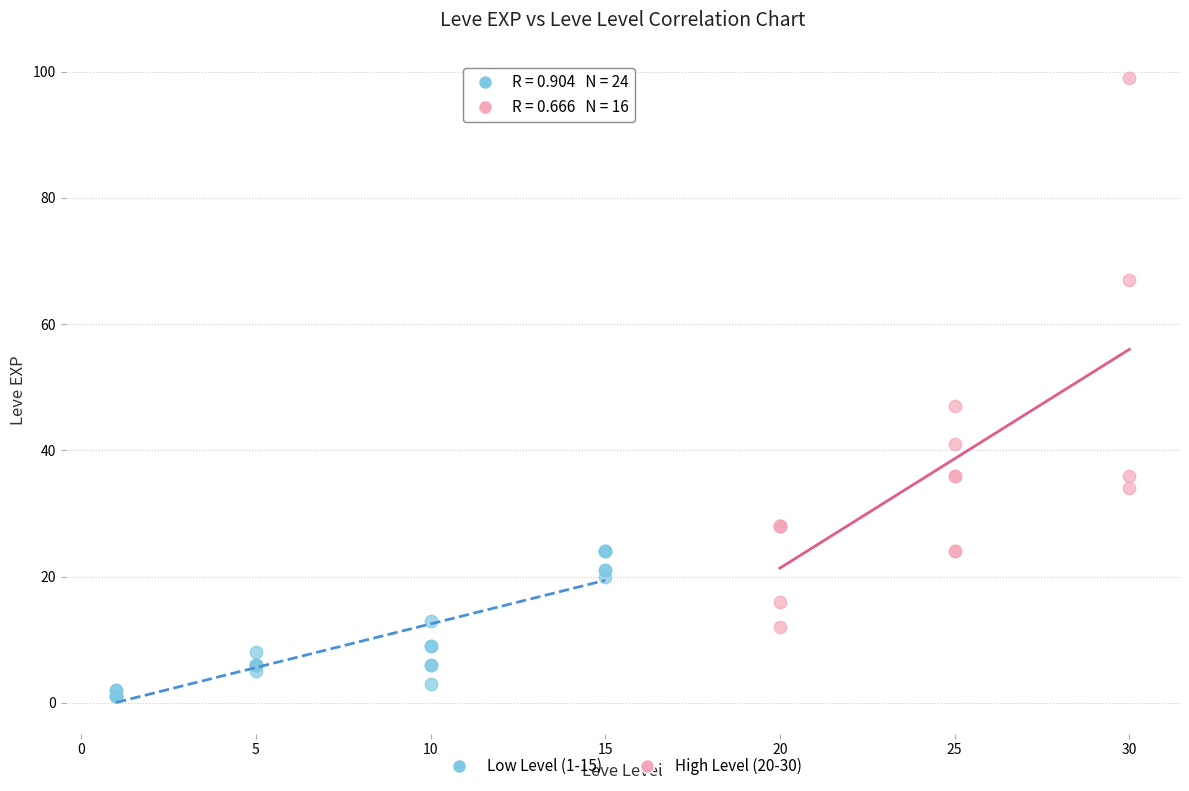

Which series reaches the minimum Y coordinate?

Low Level (1-15)